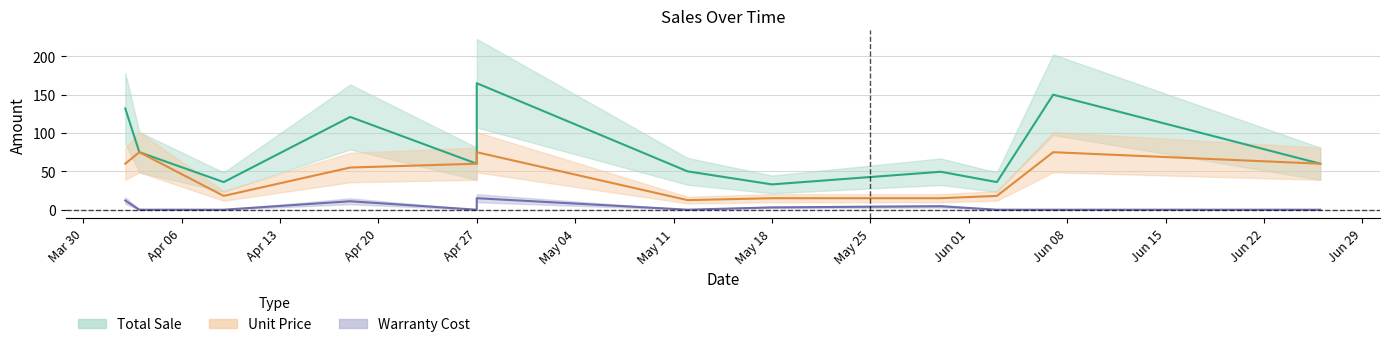

Where is the first local minimum for Unit Price?

2020-04-09